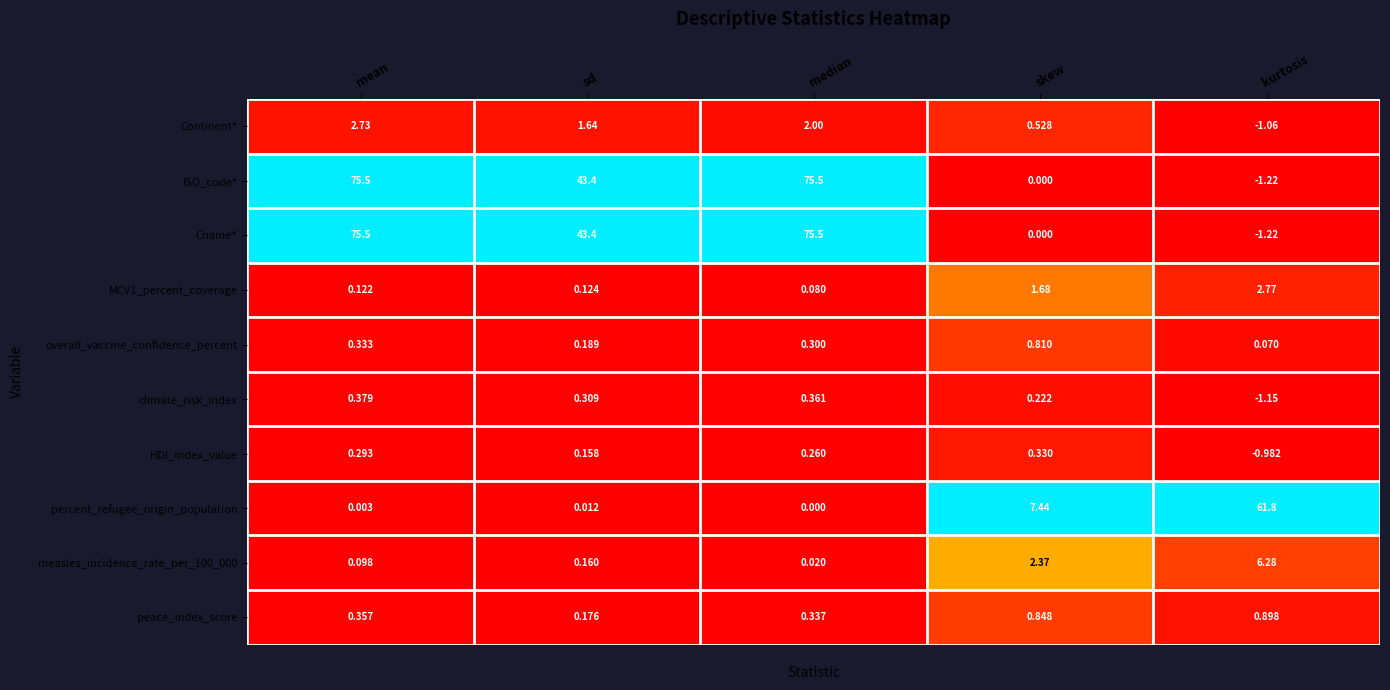

Which category has the lowest value in the climate_risk_index series?

kurtosis